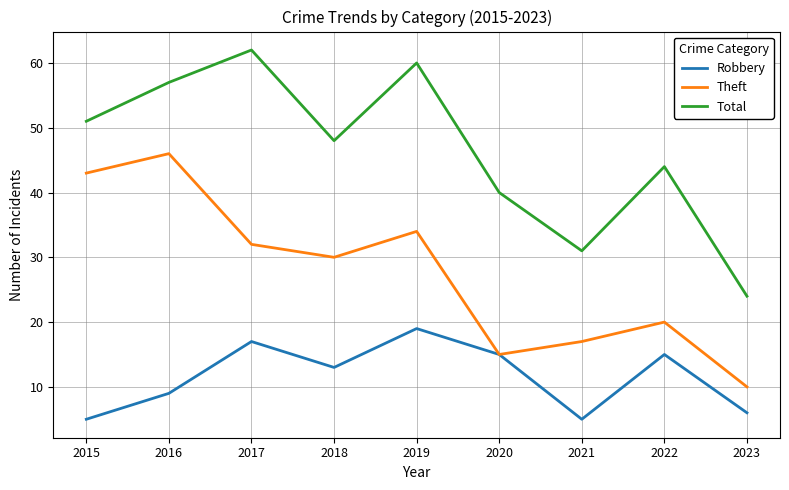

The Robbery series shows 3 at 2021. True or false?

False